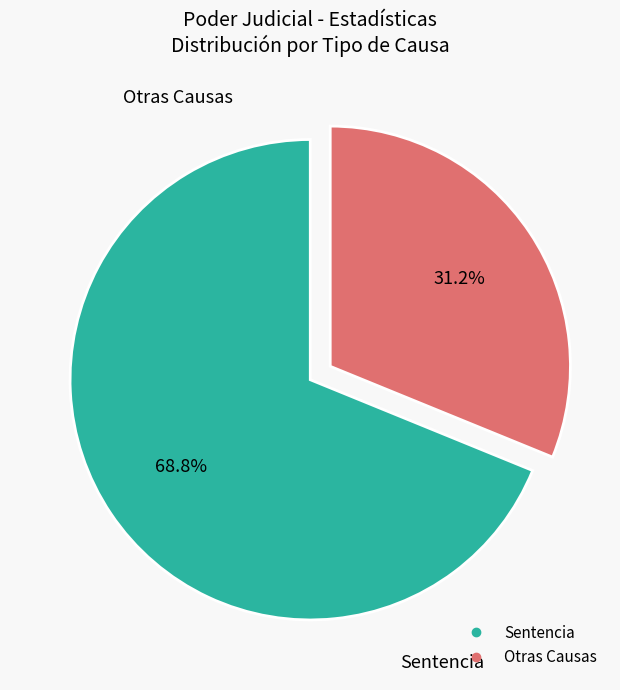

Does any single category account for the majority?

Yes